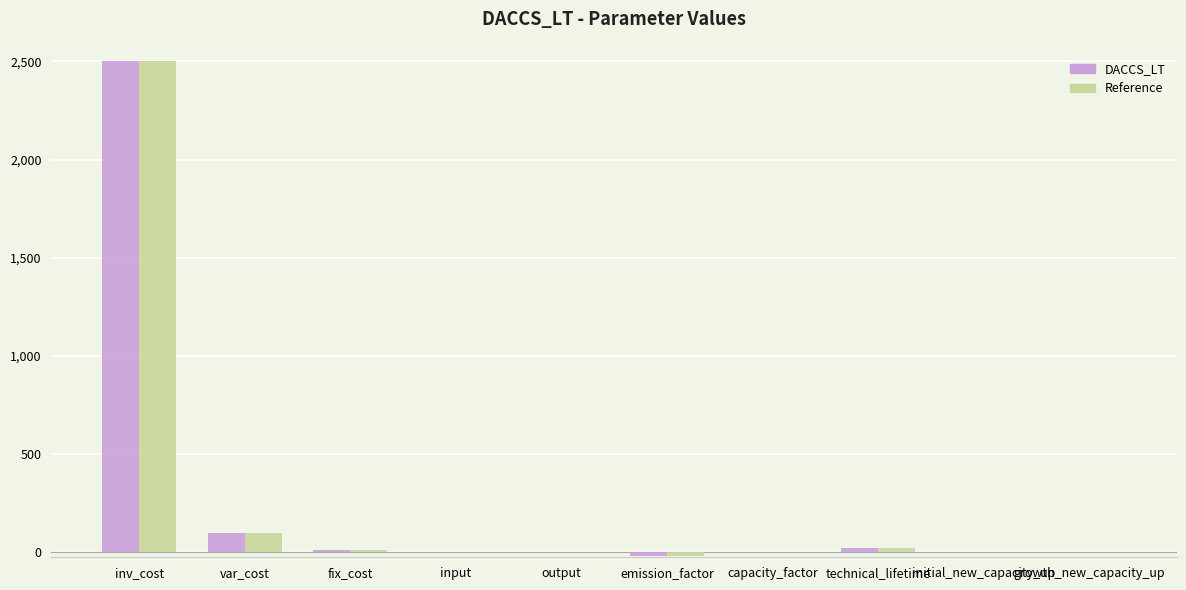

Which category has the highest value in the Reference series?

inv_cost